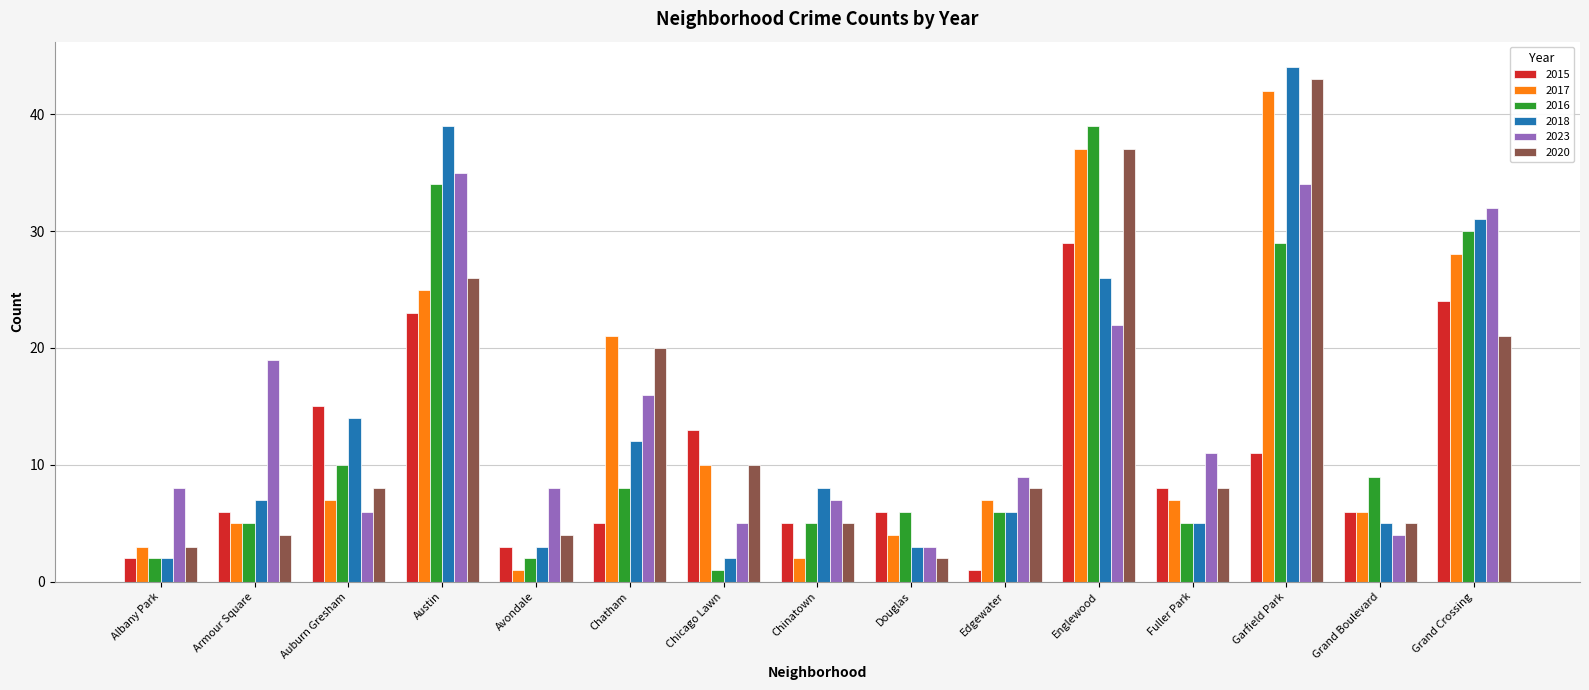

How many groups of bars are there?

15